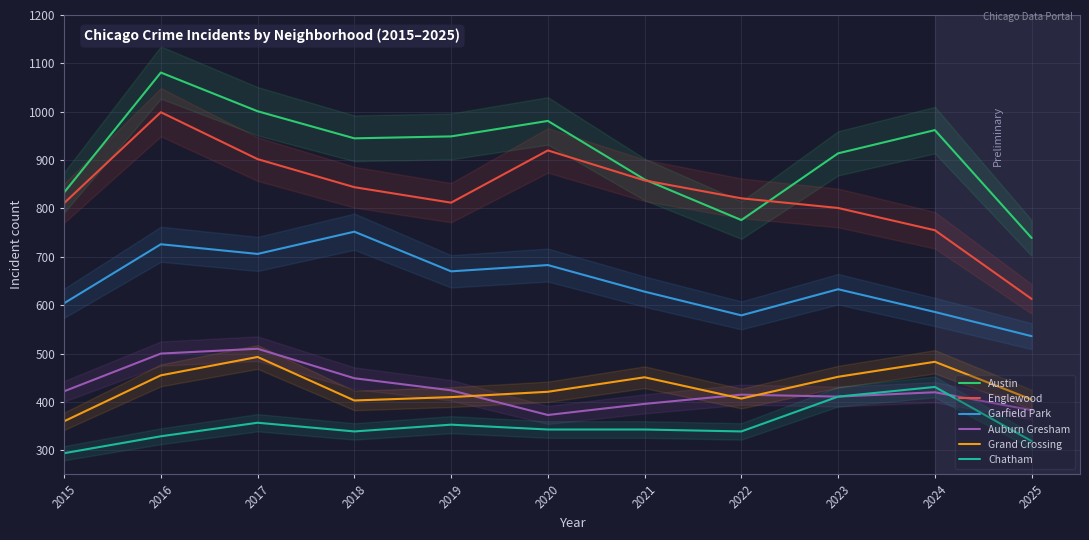

The value of Auburn Gresham at 2019 is 98. True or false?

False